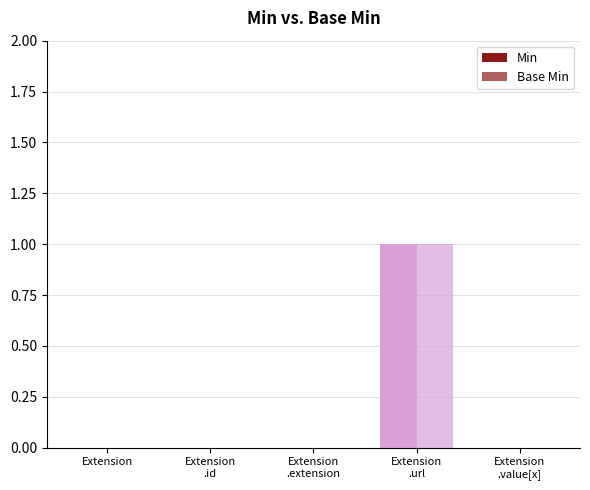

Count the Min values in the range 0 to 1.

5